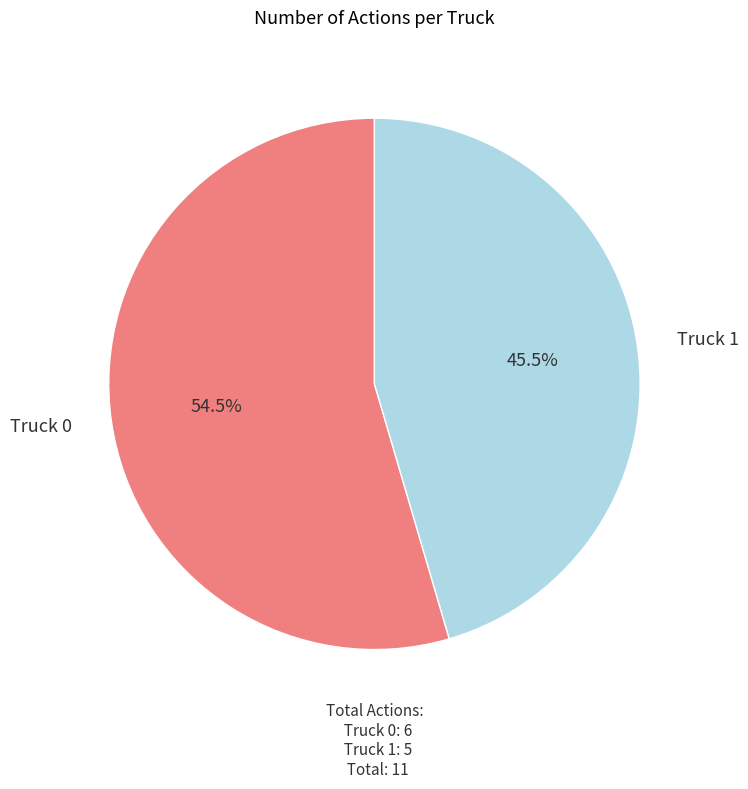

Is there a majority slice in this chart?

Yes